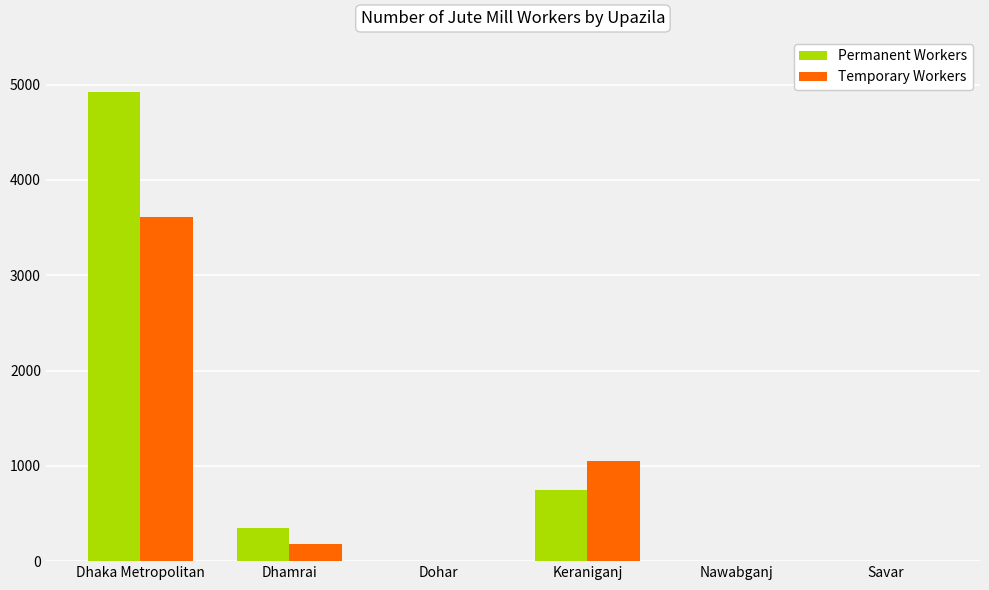

Reading right to left, extract all data points from this chart.

Permanent Workers: Savar=0	Nawabganj=0	Keraniganj=747	Dohar=0	Dhamrai=346	Dhaka Metropolitan=4922
Temporary Workers: Savar=0	Nawabganj=0	Keraniganj=1048	Dohar=0	Dhamrai=177	Dhaka Metropolitan=3613